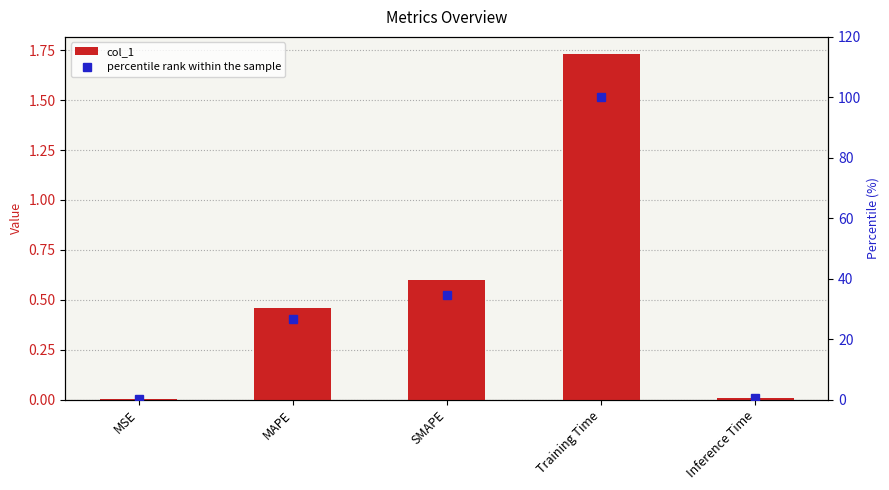

What is the value of the percentile rank within the sample bar at the 3rd from the left?

34.5